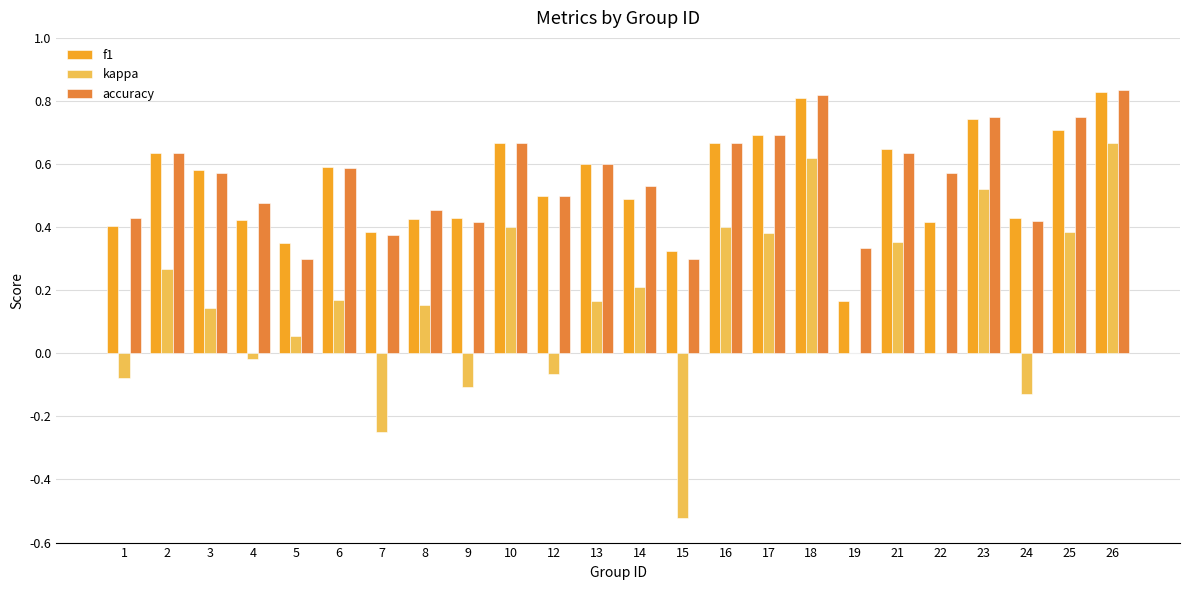

What is the sum of the accuracy values at 8 and 18?

1.3